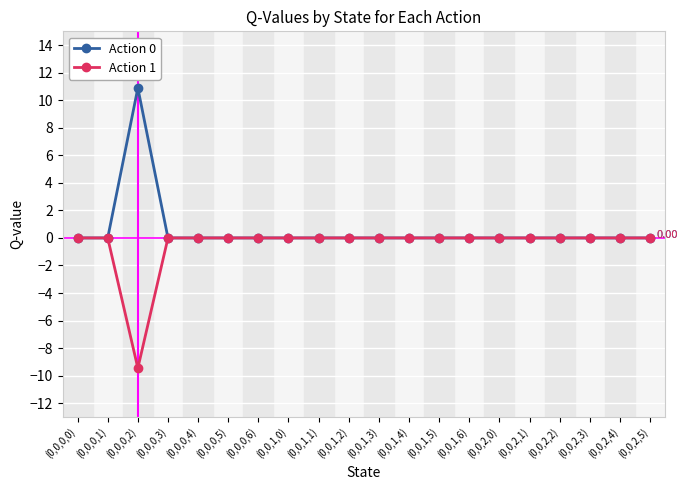

Reading right to left, what are all the values shown in this chart?

Action 0: (0,0,2,5)=0.0	(0,0,2,4)=0.0	(0,0,2,3)=0.0	(0,0,2,2)=0.0	(0,0,2,1)=0.0	(0,0,2,0)=0.0	(0,0,1,6)=0.0	(0,0,1,5)=0.0	(0,0,1,4)=0.0	(0,0,1,3)=0.0	(0,0,1,2)=0.0	(0,0,1,1)=0.0	(0,0,1,0)=0.0	(0,0,0,6)=0.0	(0,0,0,5)=0.0	(0,0,0,4)=0.0	(0,0,0,3)=0.0	(0,0,0,2)=10.9	(0,0,0,1)=0.0	(0,0,0,0)=0.0
Action 1: (0,0,2,5)=0.0	(0,0,2,4)=0.0	(0,0,2,3)=0.0	(0,0,2,2)=0.0	(0,0,2,1)=0.0	(0,0,2,0)=0.0	(0,0,1,6)=0.0	(0,0,1,5)=0.0	(0,0,1,4)=0.0	(0,0,1,3)=0.0	(0,0,1,2)=0.0	(0,0,1,1)=0.0	(0,0,1,0)=0.0	(0,0,0,6)=0.0	(0,0,0,5)=0.0	(0,0,0,4)=0.0	(0,0,0,3)=0.0	(0,0,0,2)=-9.5	(0,0,0,1)=0.0	(0,0,0,0)=0.0